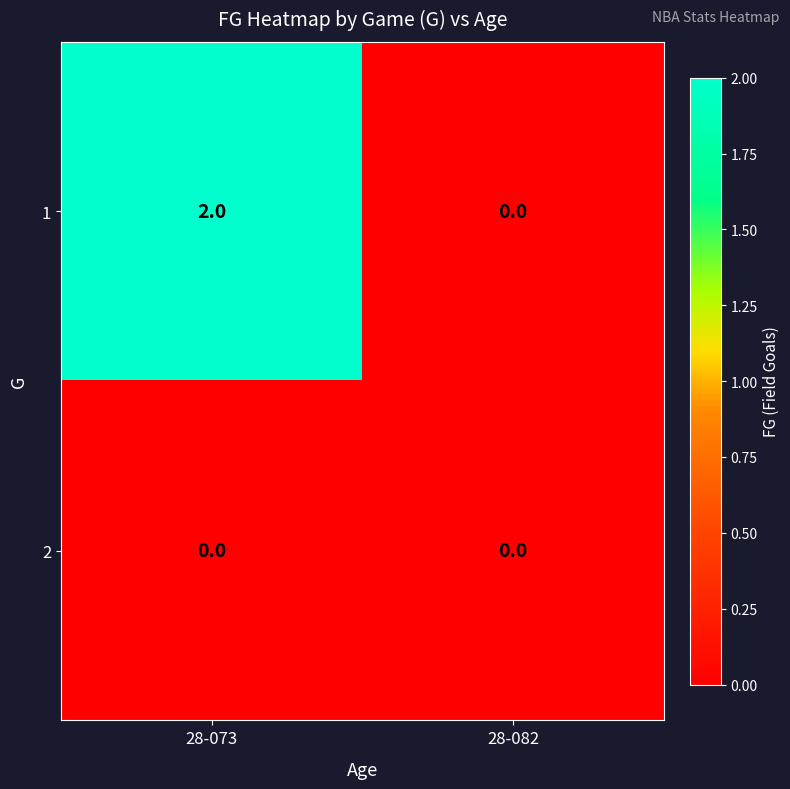

Rank the series by their average value, from highest to lowest.

1, 2